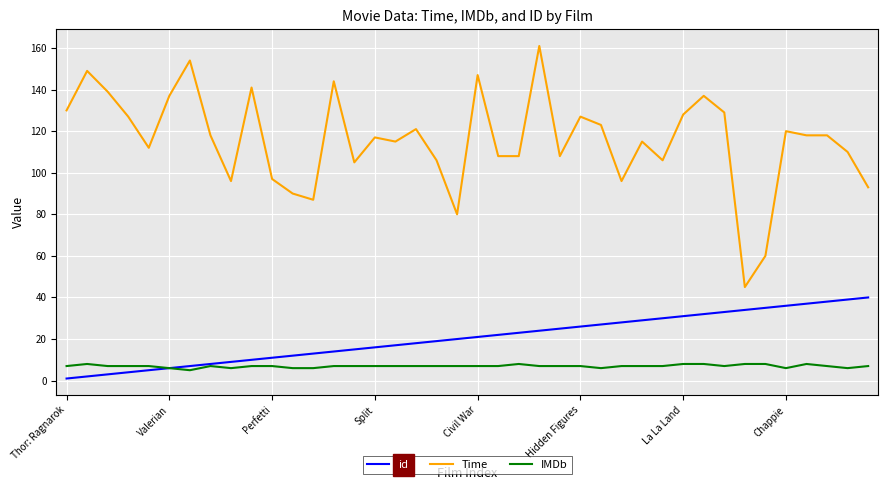

True or false: Time has more than 2 points higher than both neighbors.

True